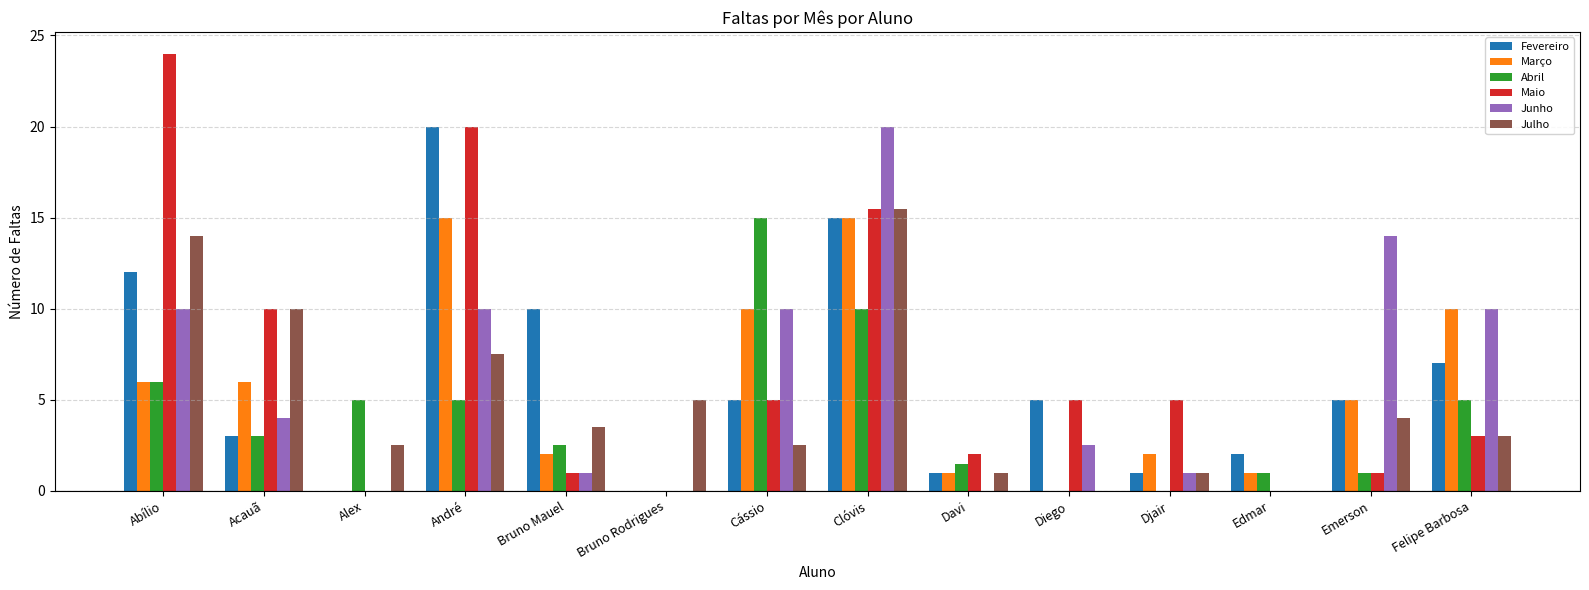

Reading right to left, list all the values displayed in this chart.

Fevereiro: Felipe Barbosa=7.0	Emerson=5.0	Edmar=2.0	Djair=1.0	Diego=5.0	Davi=1.0	Clóvis=15.0	Cássio=5.0	Bruno Rodrigues=0.0	Bruno Mauel=10.0	André=20.0	Alex=0.0	Acauã=3.0	Abílio=12.0
Março: Felipe Barbosa=10.0	Emerson=5.0	Edmar=1.0	Djair=2.0	Diego=0.0	Davi=1.0	Clóvis=15.0	Cássio=10.0	Bruno Rodrigues=0.0	Bruno Mauel=2.0	André=15.0	Alex=0.0	Acauã=6.0	Abílio=6.0
Abril: Felipe Barbosa=5.0	Emerson=1.0	Edmar=1.0	Djair=0.0	Diego=0.0	Davi=1.5	Clóvis=10.0	Cássio=15.0	Bruno Rodrigues=0.0	Bruno Mauel=2.5	André=5.0	Alex=5.0	Acauã=3.0	Abílio=6.0
Maio: Felipe Barbosa=3.0	Emerson=1.0	Edmar=0.0	Djair=5.0	Diego=5.0	Davi=2.0	Clóvis=15.5	Cássio=5.0	Bruno Rodrigues=0.0	Bruno Mauel=1.0	André=20.0	Alex=0.0	Acauã=10.0	Abílio=24.0
Junho: Felipe Barbosa=10.0	Emerson=14.0	Edmar=0.0	Djair=1.0	Diego=2.5	Davi=0.0	Clóvis=20.0	Cássio=10.0	Bruno Rodrigues=0.0	Bruno Mauel=1.0	André=10.0	Alex=0.0	Acauã=4.0	Abílio=10.0
Julho: Felipe Barbosa=3.0	Emerson=4.0	Edmar=0.0	Djair=1.0	Diego=0.0	Davi=1.0	Clóvis=15.5	Cássio=2.5	Bruno Rodrigues=5.0	Bruno Mauel=3.5	André=7.5	Alex=2.5	Acauã=10.0	Abílio=14.0